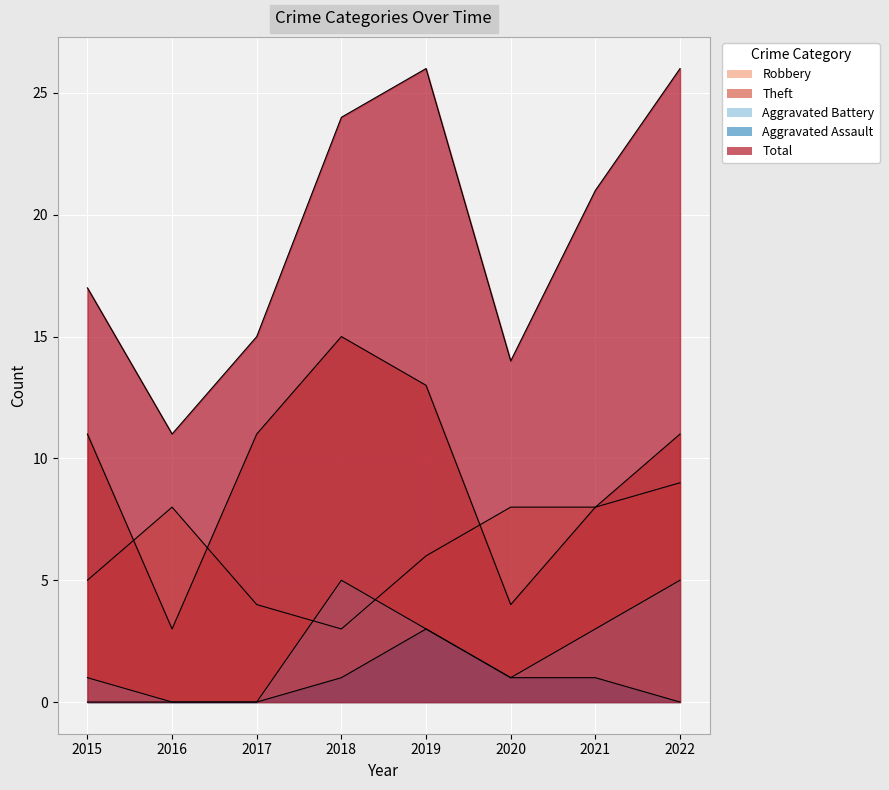

Which category has the highest value in the Robbery series?

2022